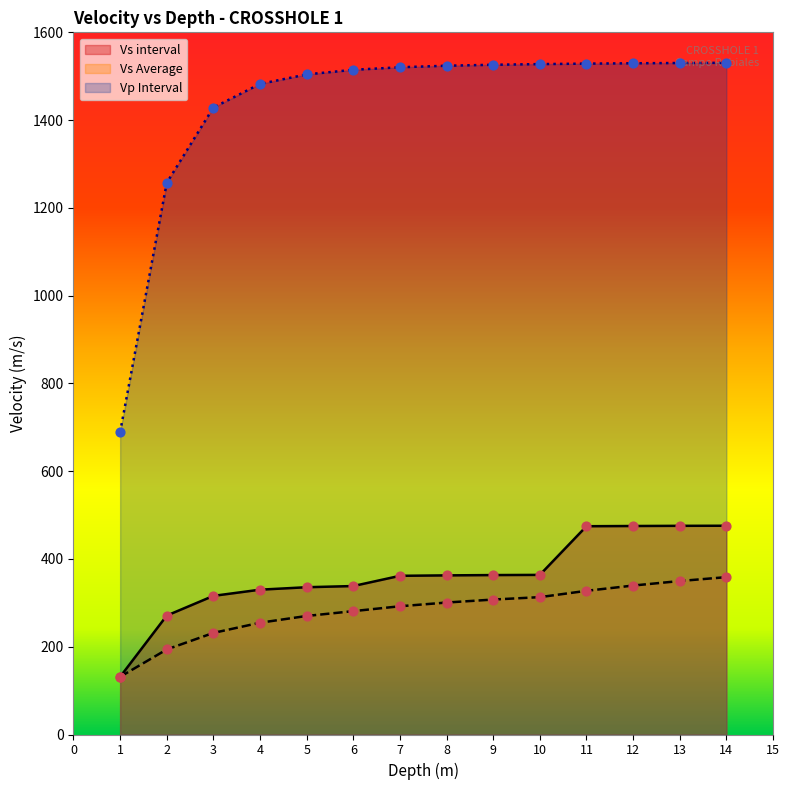

Which series has the largest total across all categories?

Vp Interval